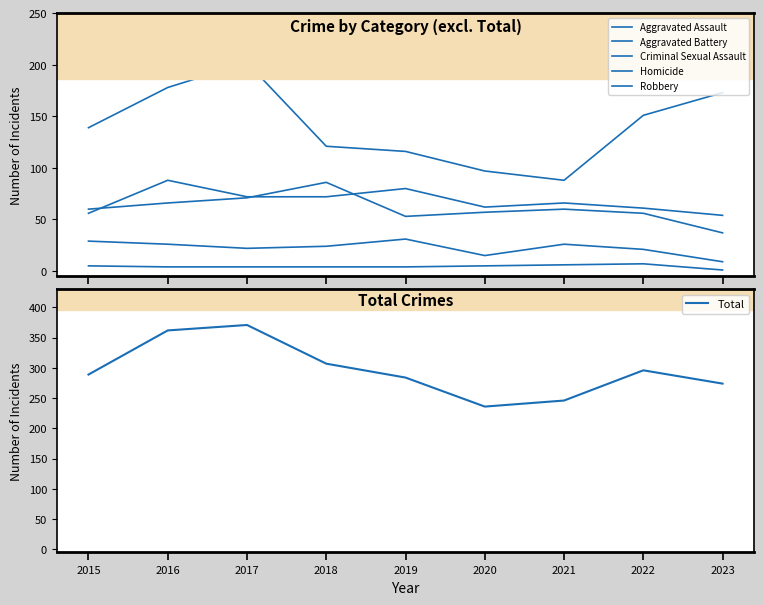

At how many categories does at least one series exceed 213?

9